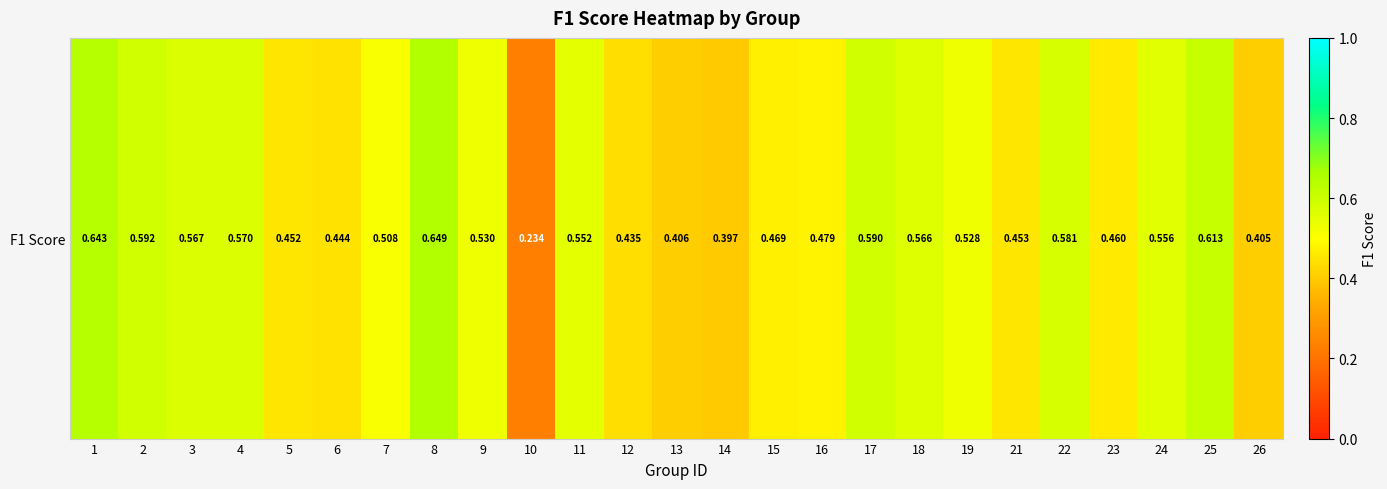

List the labels in order of value, largest first.

8, 1, 25, 2, 17, 22, 4, 3, 18, 24, 11, 9, 19, 7, 16, 15, 23, 21, 5, 6, 12, 13, 26, 14, 10